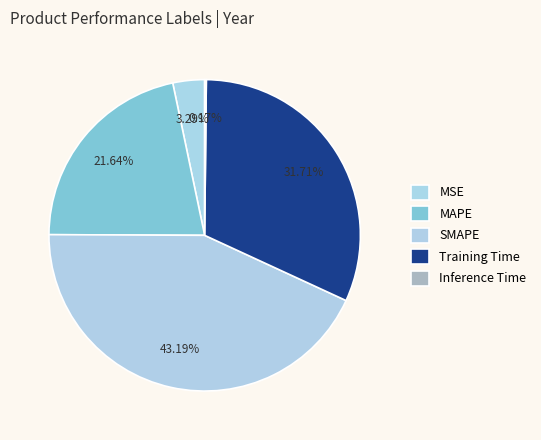

How many slices are in this pie chart?

5